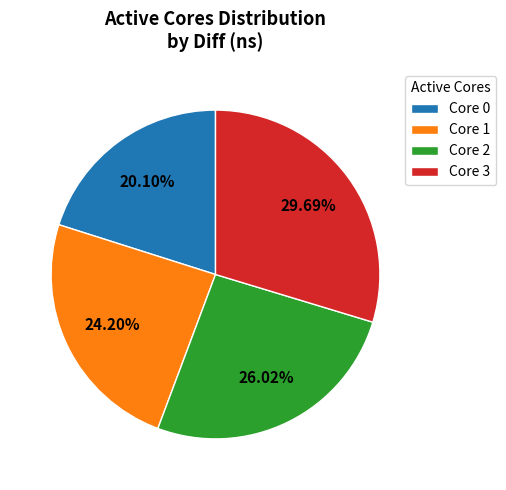

Rank the categories by value from lowest to highest.

Core 0, Core 1, Core 2, Core 3